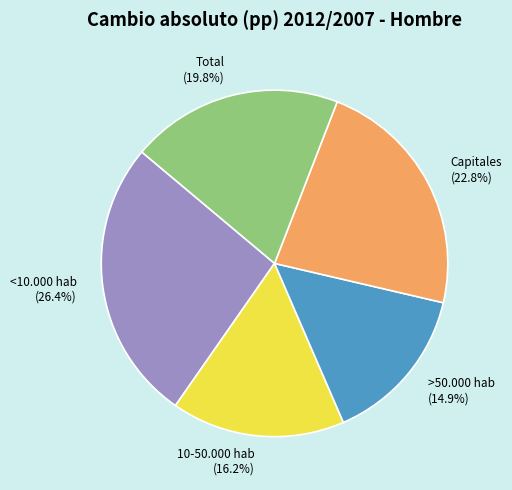

Is the sum of 10-50.000 hab and Capitales greater than half?

No